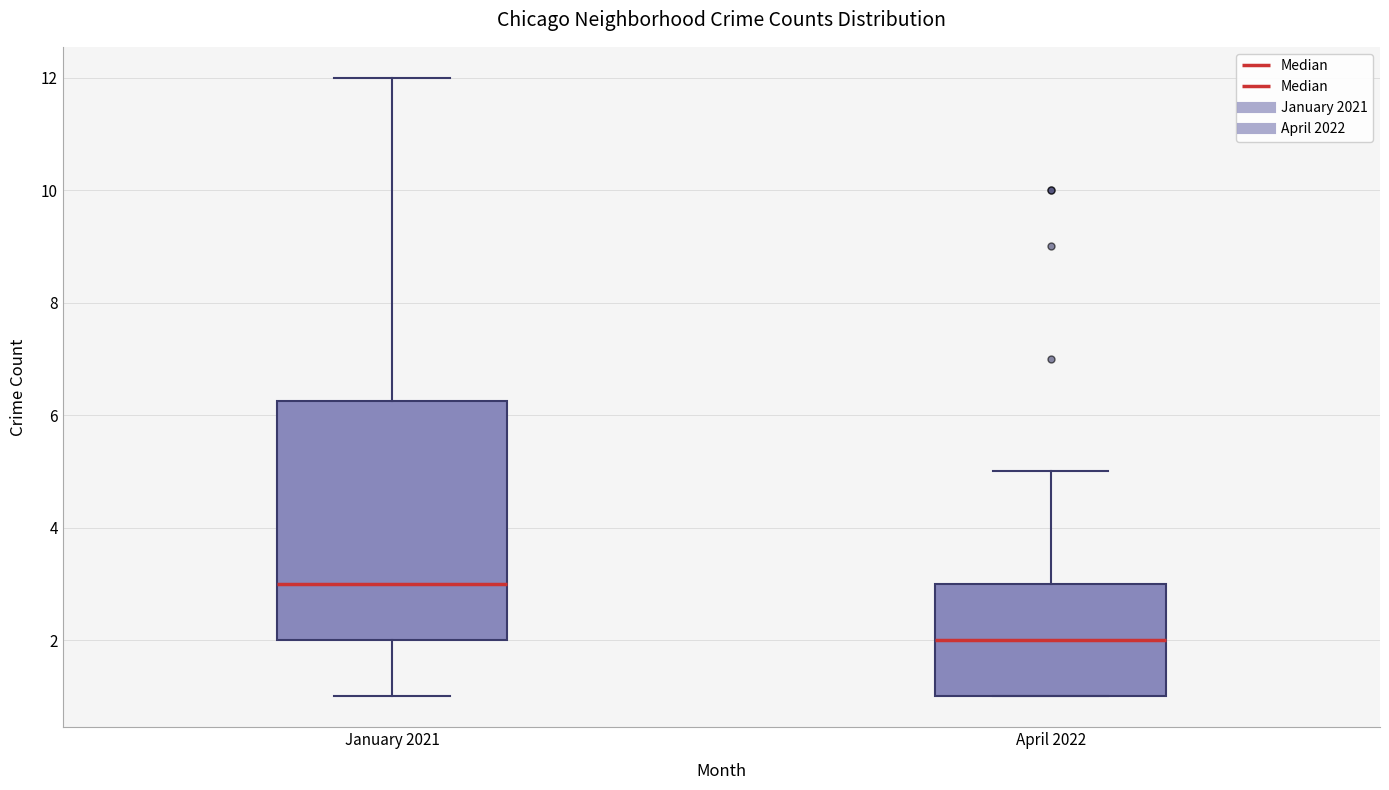

Which box's median line is the highest?

January 2021